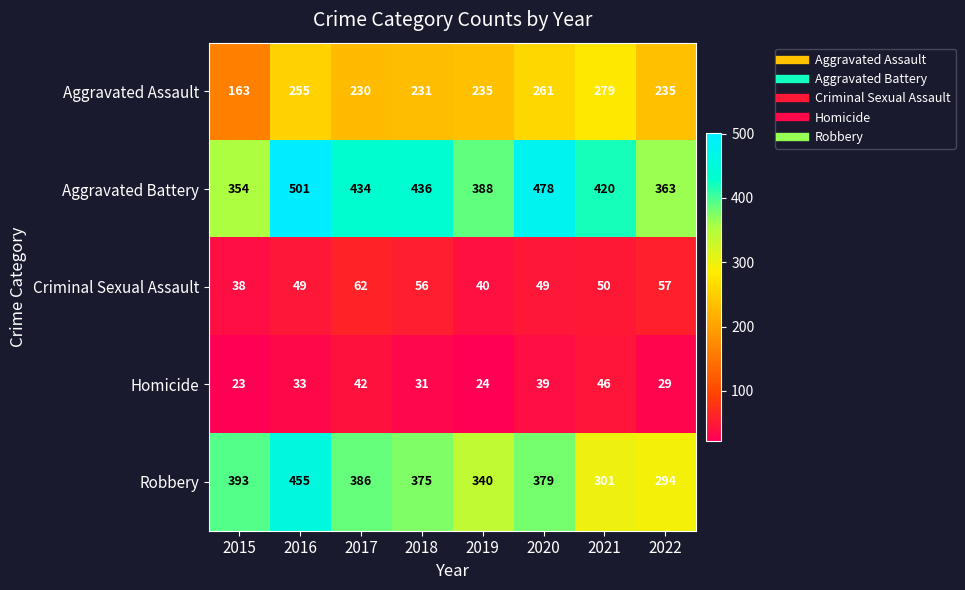

What is the difference between the highest and lowest values at 2020?

439